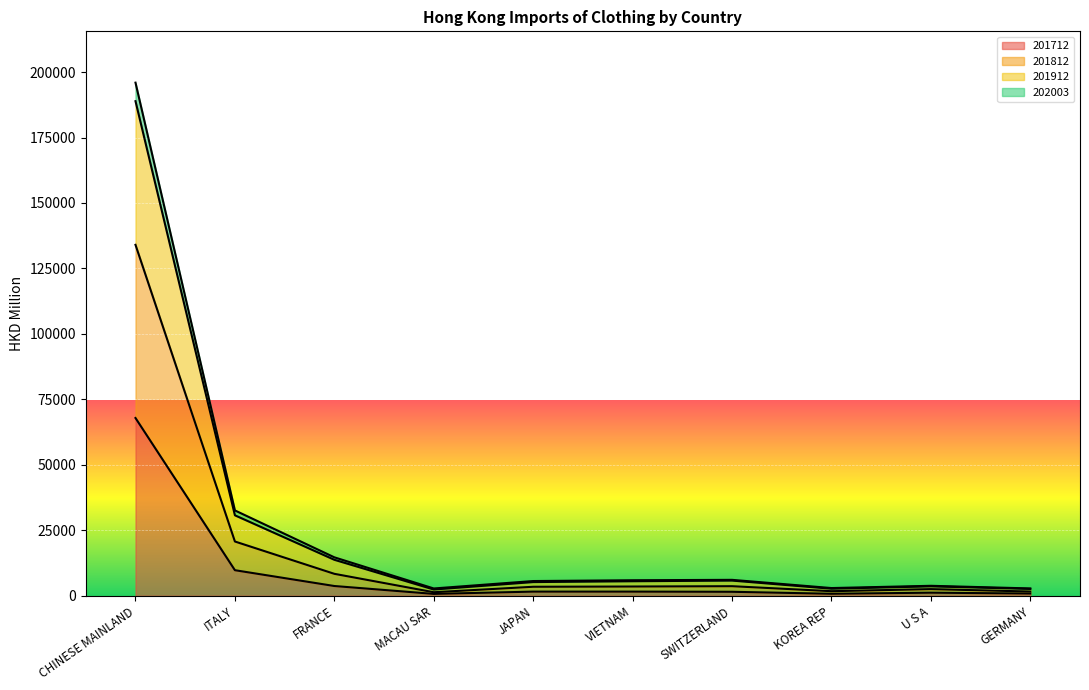

Reading left to right, what are all the values shown in this chart?

201712: 67881.3	9754.3	3717.7	704.9	1579.2	1577.3	1512.4	751.8	1169.0	838.3
201812: 188878.5	30722.6	13737.8	2382.7	5220.5	5541.3	5793.2	2690.6	3591.7	2609.8
201912: 195953.7	32583.9	14675.4	2778.9	5616.3	5922.4	6071.8	2936.2	3797.5	2791.9
202003: 134014.6	20714.8	8374.1	1339.8	3428.0	3523.0	3647.9	1738.5	2532.2	1606.8